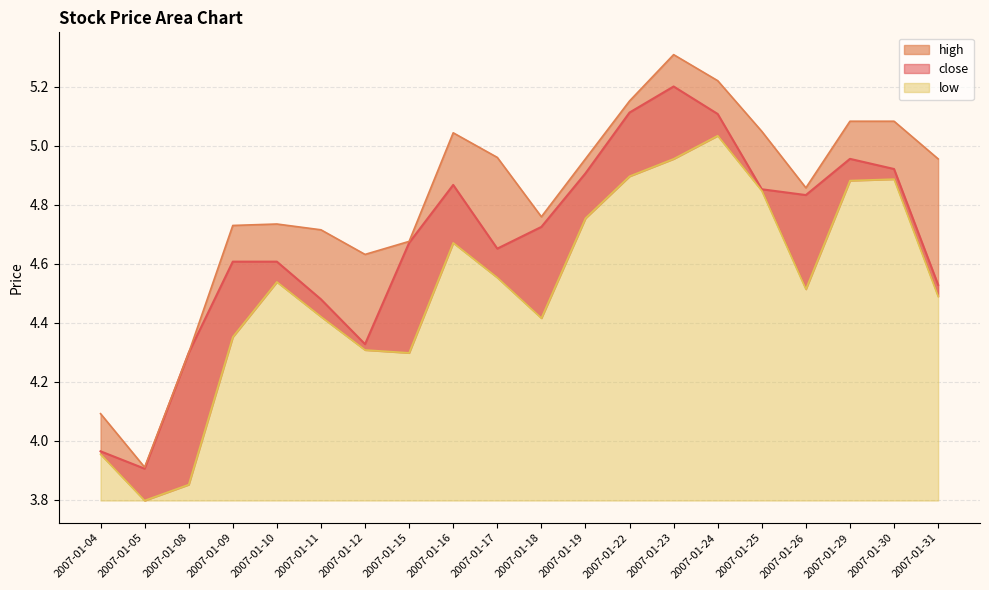

How many values in the close series are below 4?

2